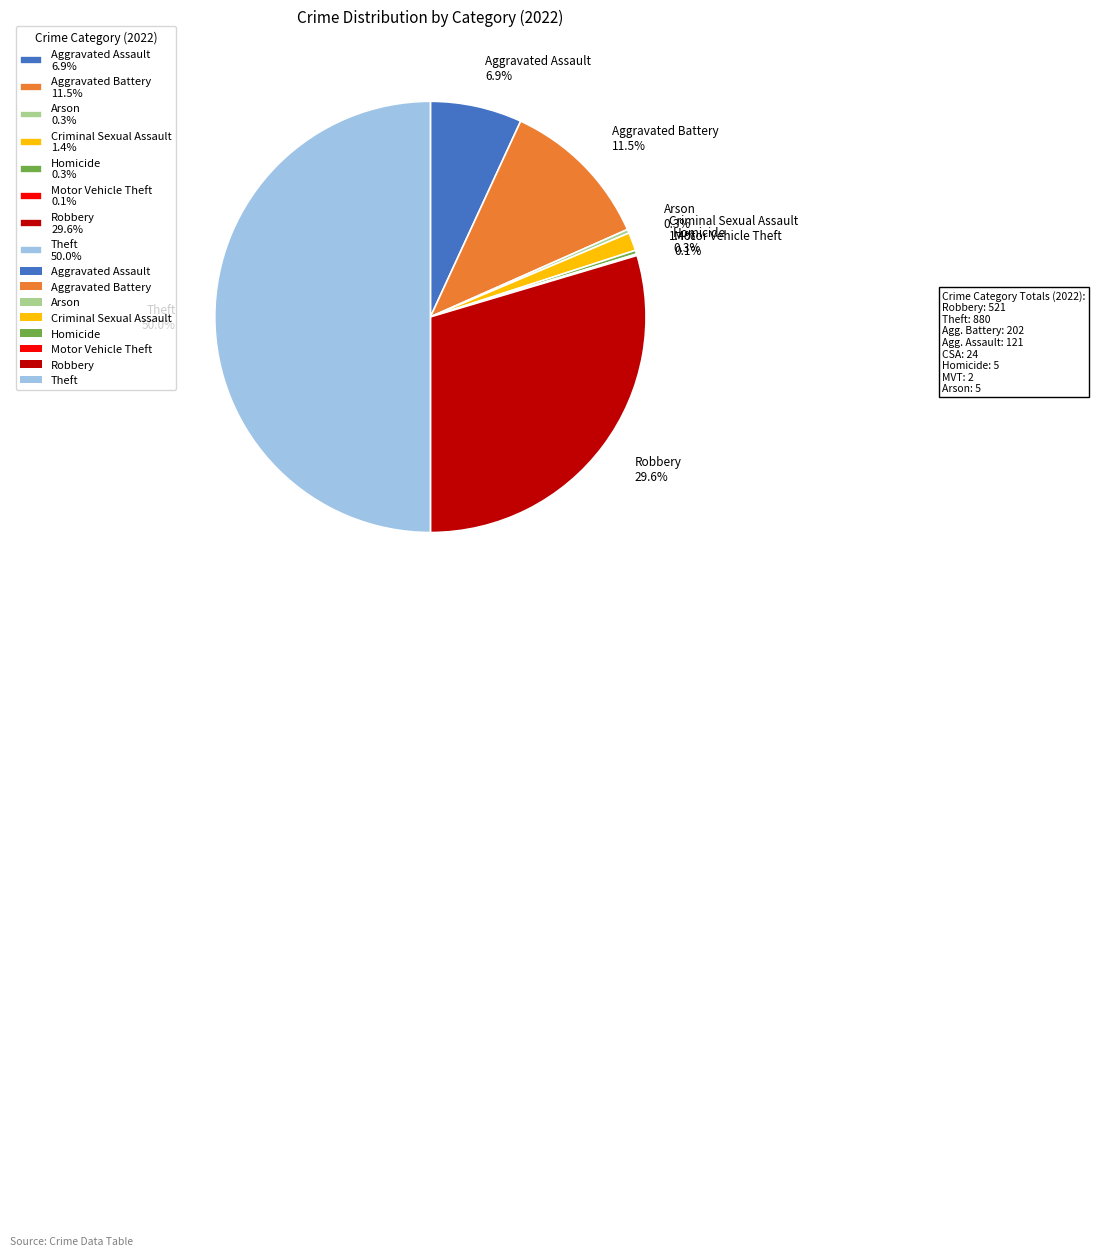

Between Robbery 29.6% and Aggravated Battery 11.5%, which is larger?

Robbery 29.6%